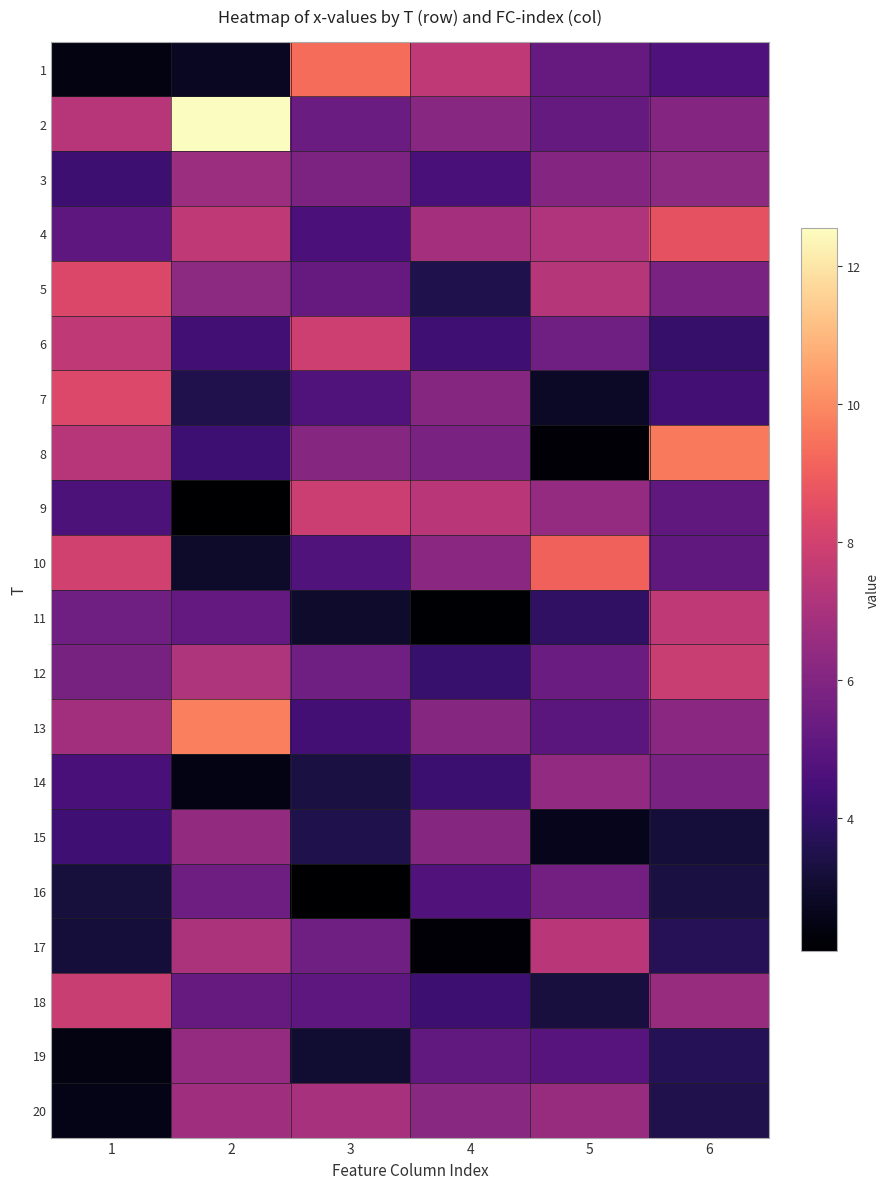

Reading right to left, transcribe all the data shown in this chart.

1: 6=4.7	5=5.3	4=7.5	3=9.3	2=2.8	1=2.4
2: 6=6.1	5=5.2	4=6.2	3=5.4	2=12.6	1=7.4
3: 6=6.3	5=6.1	4=4.5	3=5.9	2=6.7	1=4.2
4: 6=8.7	5=7.2	4=6.9	3=4.6	2=7.5	1=5.0
5: 6=5.8	5=7.3	4=3.5	3=5.3	2=6.3	1=8.3
6: 6=4.1	5=5.6	4=4.3	3=7.9	2=4.4	1=7.6
7: 6=4.4	5=2.8	4=6.1	3=4.7	2=3.5	1=8.3
8: 6=9.6	5=2.2	4=5.8	3=6.1	2=4.3	1=7.4
9: 6=5.1	5=6.5	4=7.4	3=7.9	2=2.1	1=4.6
10: 6=5.1	5=9.1	4=6.2	3=4.7	2=2.9	1=8.0
11: 6=7.5	5=3.9	4=2.1	3=3.0	2=5.2	1=5.5
12: 6=7.8	5=5.4	4=4.1	3=5.5	2=7.1	1=5.7
13: 6=6.2	5=5.0	4=6.1	3=4.4	2=9.8	1=6.8
14: 6=5.8	5=6.4	4=4.2	3=3.3	2=2.5	1=4.5
15: 6=3.2	5=2.6	4=6.1	3=3.5	2=6.4	1=4.3
16: 6=3.3	5=5.6	4=4.8	3=2.1	2=5.5	1=3.3
17: 6=3.7	5=7.4	4=2.2	3=5.5	2=7.0	1=3.2
18: 6=6.6	5=3.3	4=4.2	3=5.1	2=5.3	1=7.8
19: 6=3.7	5=4.9	4=5.2	3=3.0	2=6.5	1=2.4
20: 6=3.5	5=6.5	4=6.2	3=7.0	2=6.8	1=2.6